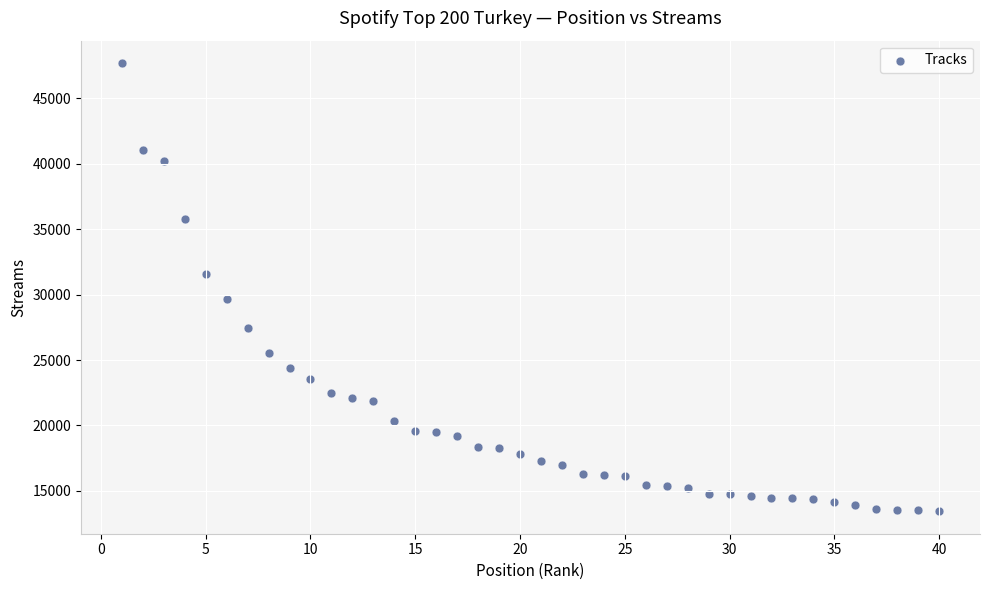

What is the range of Y values (max minus min)?

34268